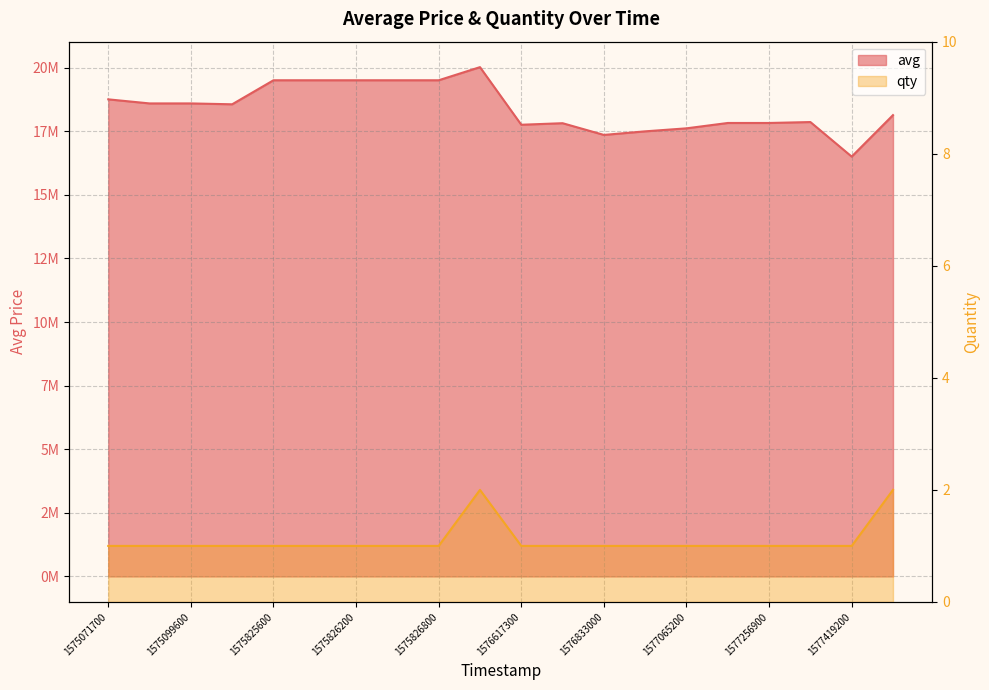

List the series in order of their overall mean, highest first.

avg, qty